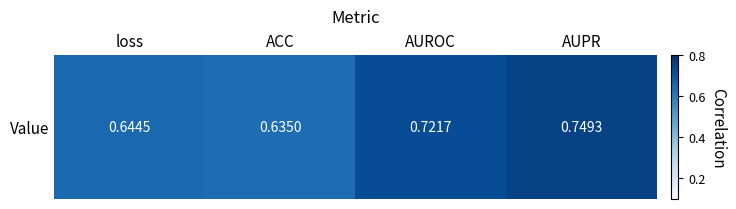

Which category has the highest value across all series?

AUPR